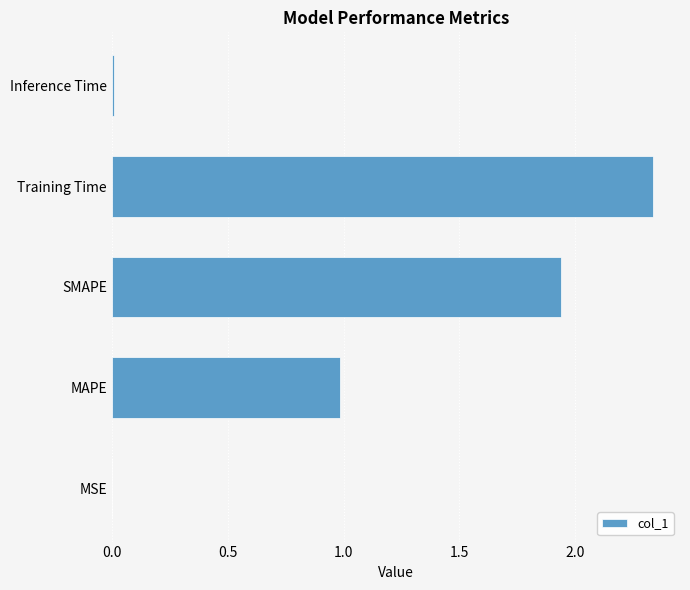

The value at Training Time is 3.4. True or false?

False